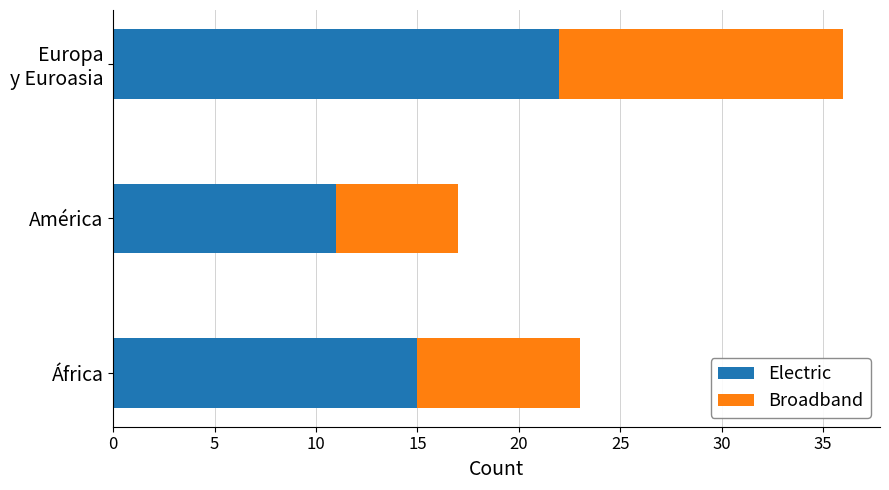

Where is Electric nearest to the value 16?

África